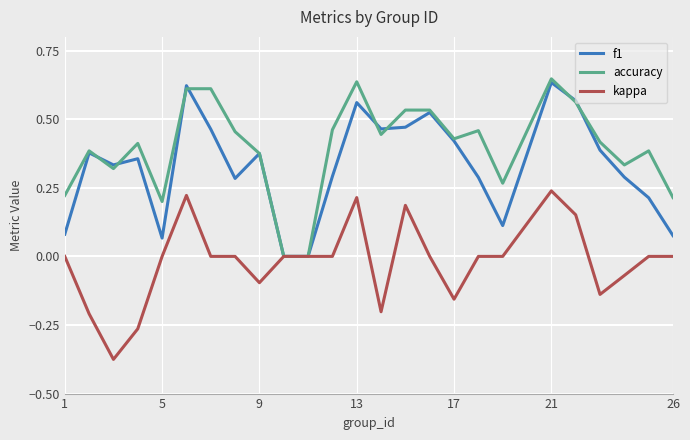

List the series in order of their overall mean, lowest first.

kappa, f1, accuracy